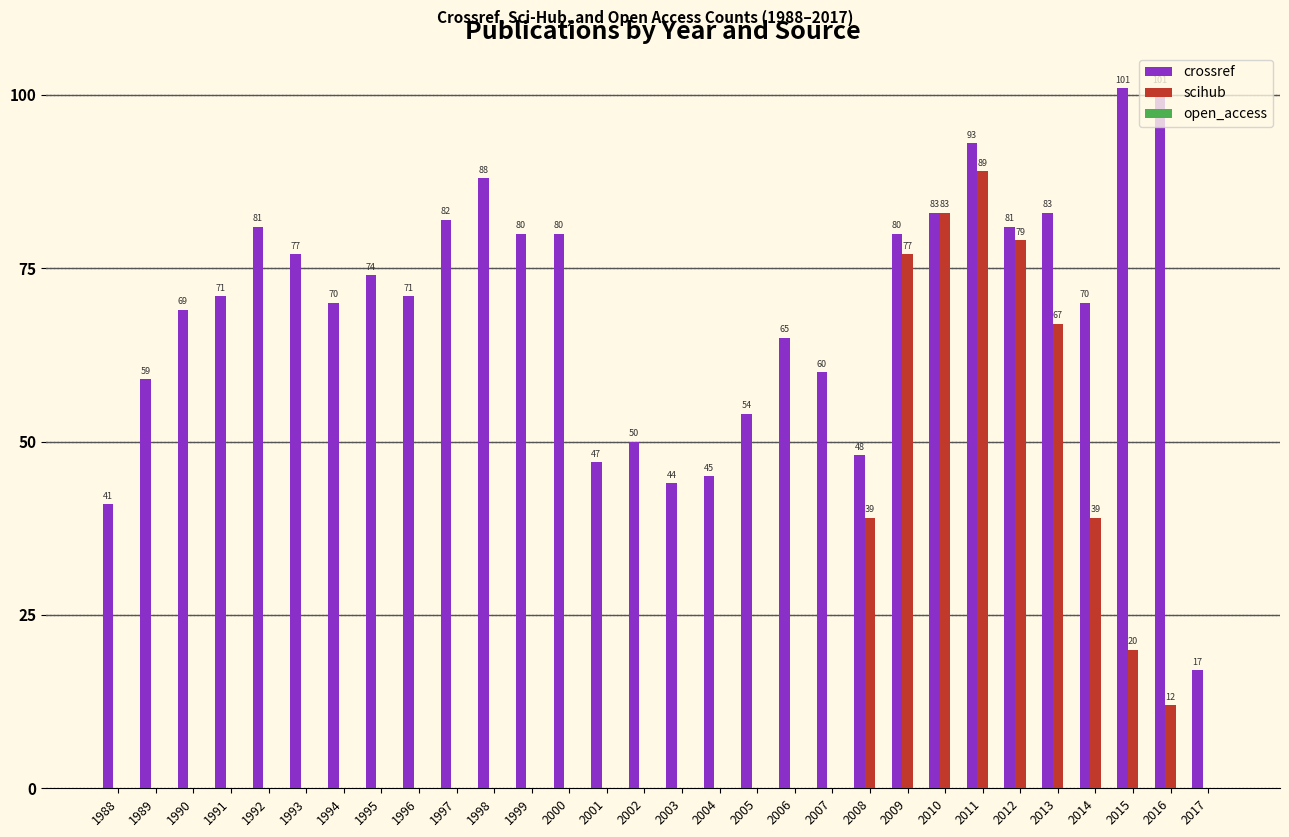

How many groups of bars are there?

30